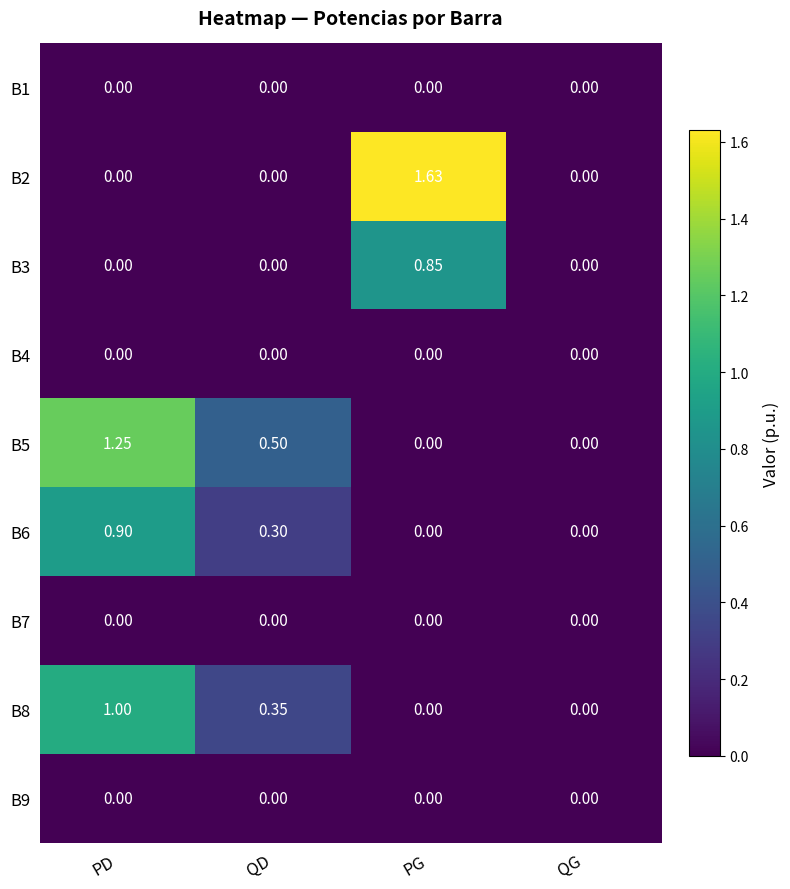

At how many categories does at least one series exceed 1?

2